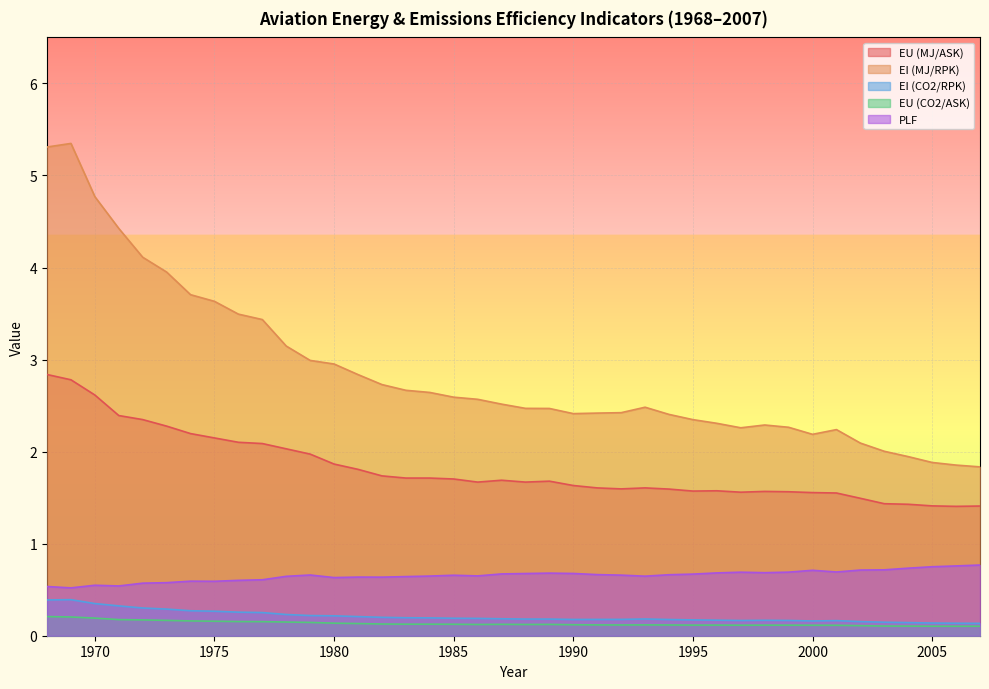

Which category has the highest value across all series?

1969